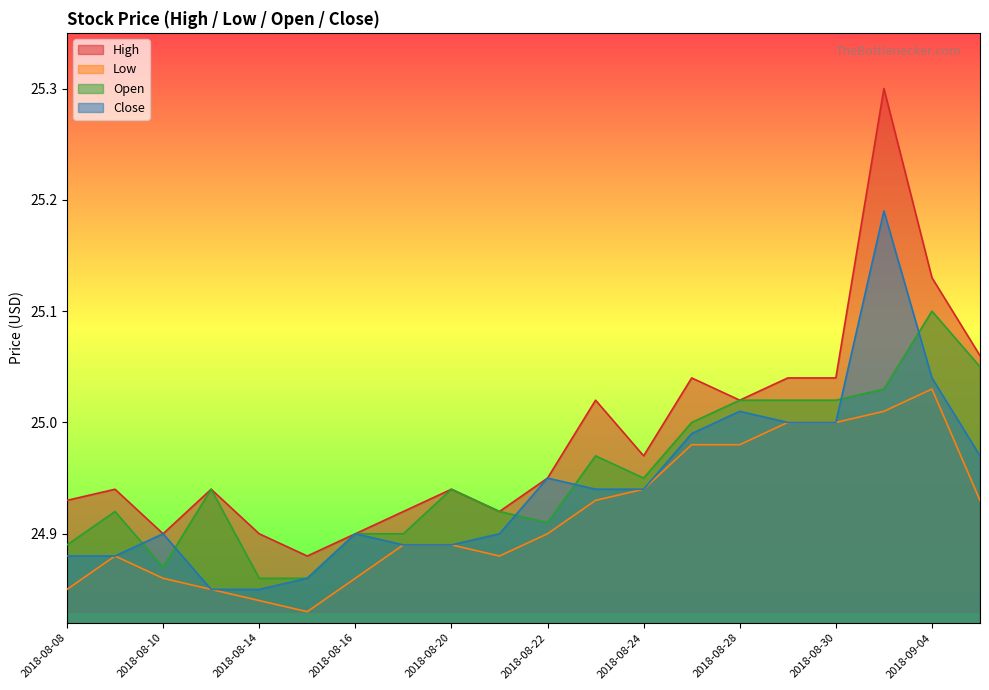

True or false: Low has more than 0 interior local peaks.

True